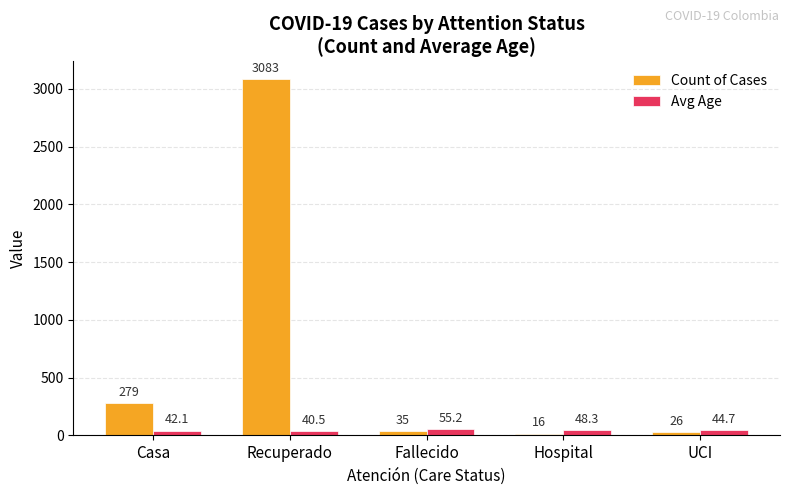

Rank the series at UCI from lowest to highest value.

Count of Cases, Avg Age